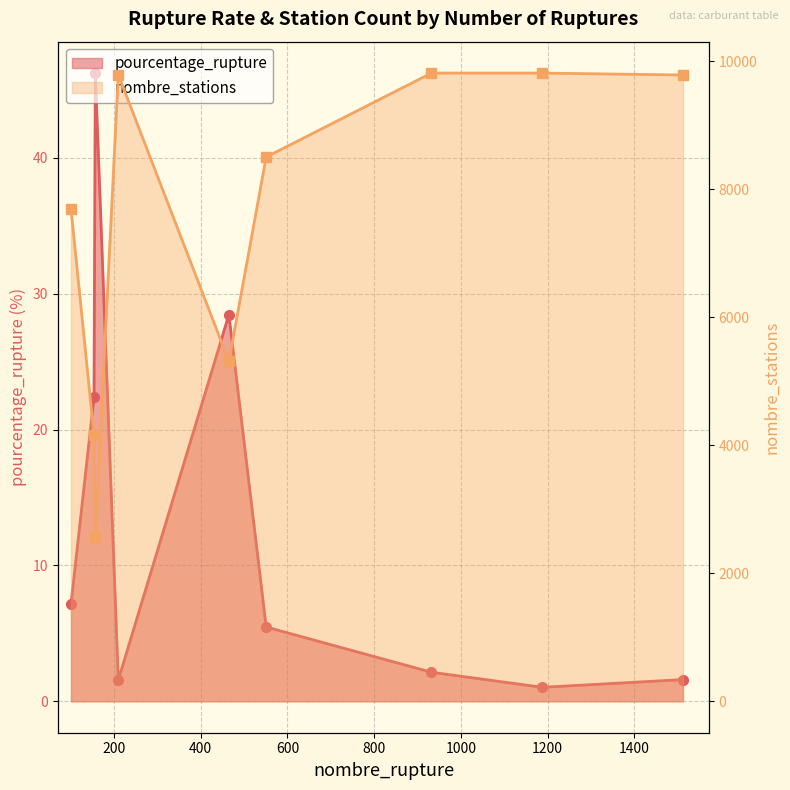

True or false: nombre_stations has more than 2 interior local peaks.

False